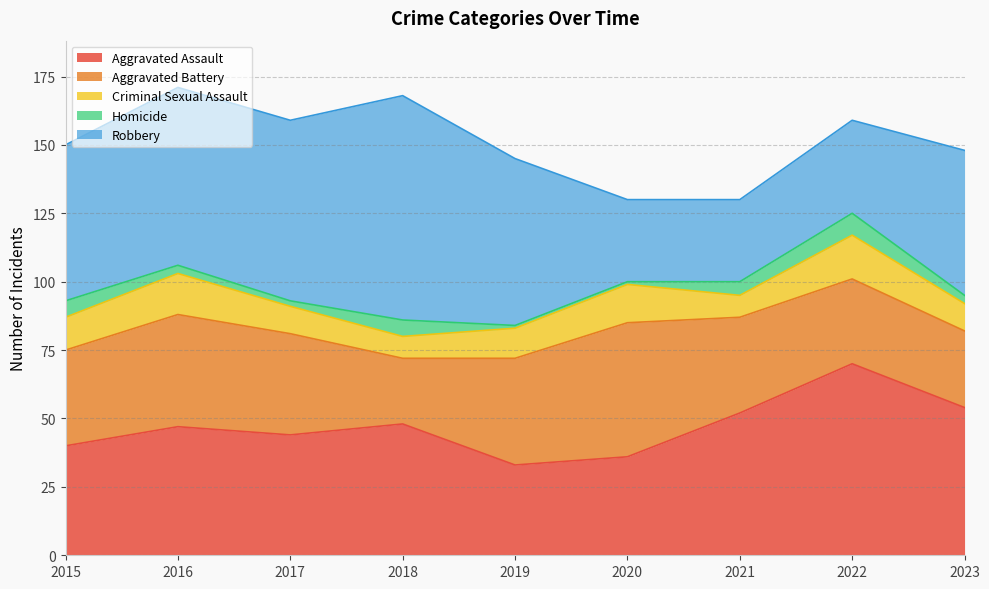

What is the value of the Criminal Sexual Assault point at the 7th from the left?

8